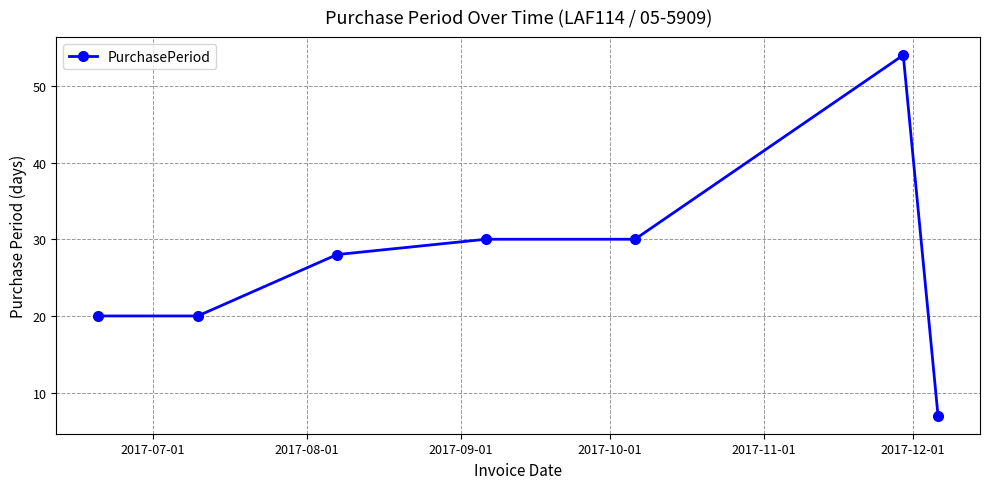

What is the difference between the maximum and minimum values?

47